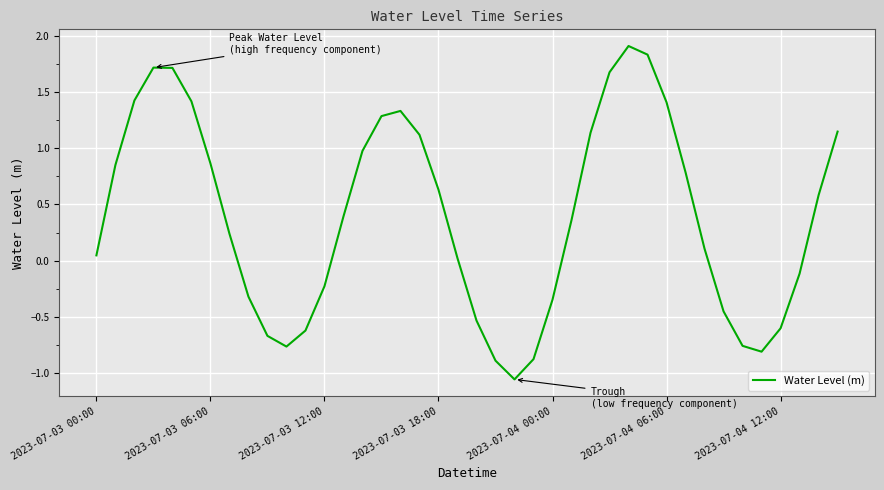

What is the greatest value displayed?

1.9